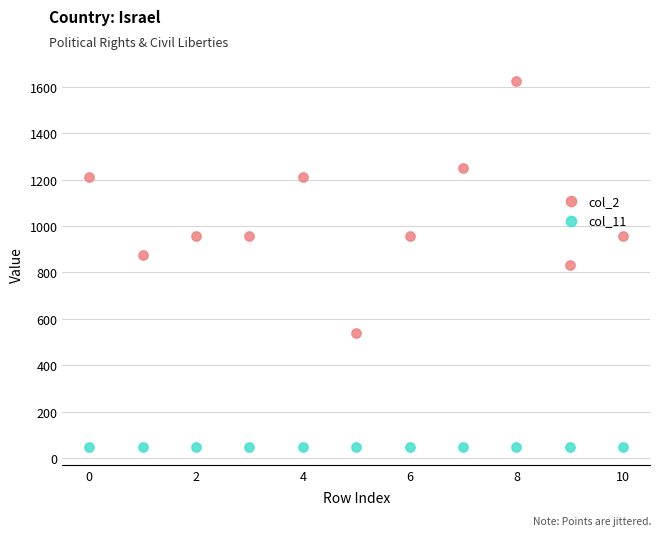

Across all data points, what is the range of Y values (max minus min)?

1576.3